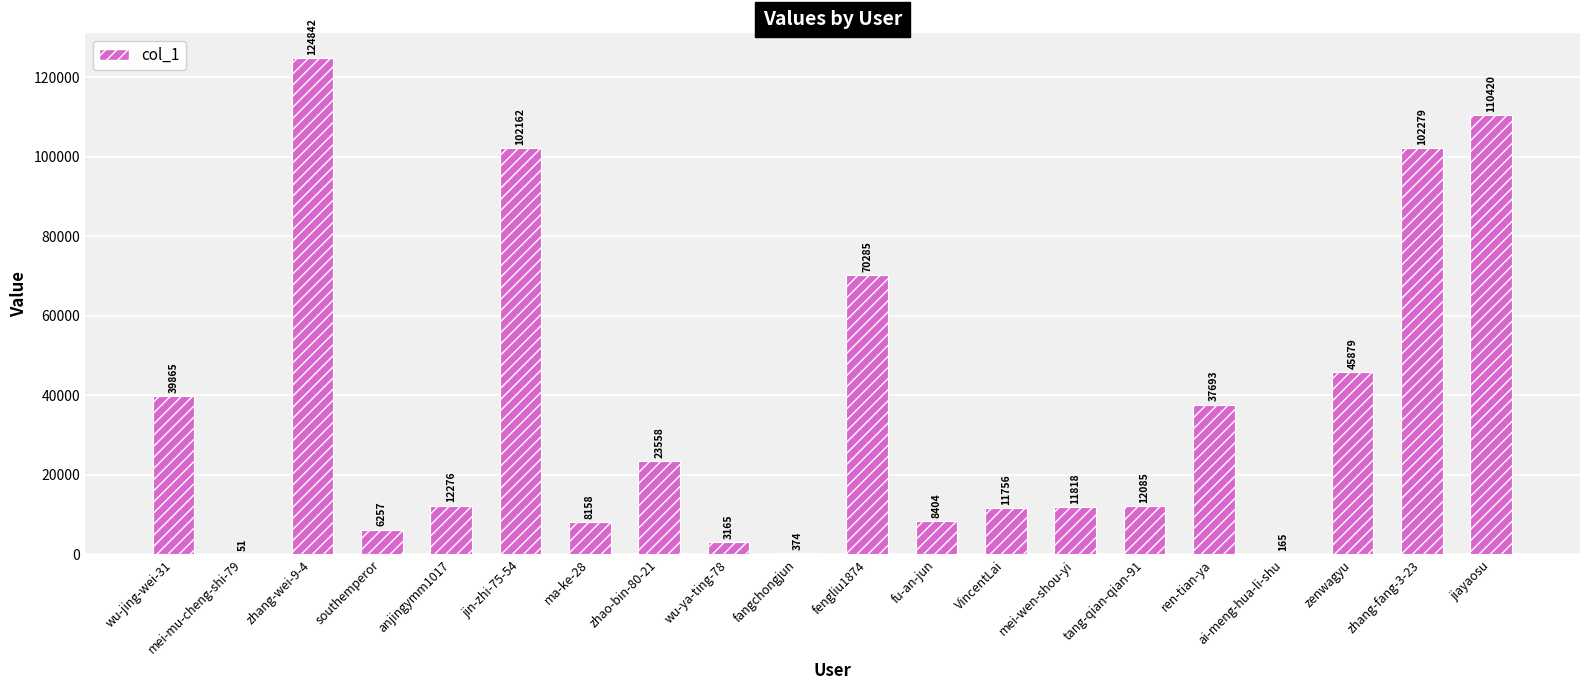

Between fengliu1874 and southemperor, which is larger?

fengliu1874